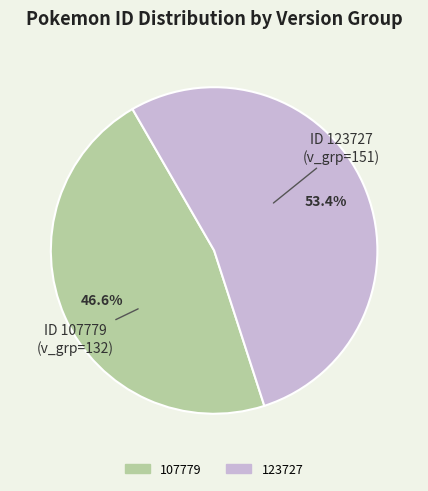

Which category accounts for the majority?

123727